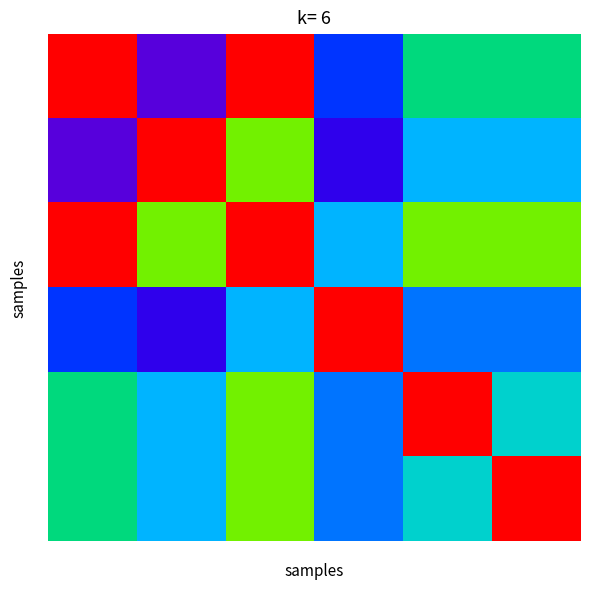

Count the number of categories in the chart.

6